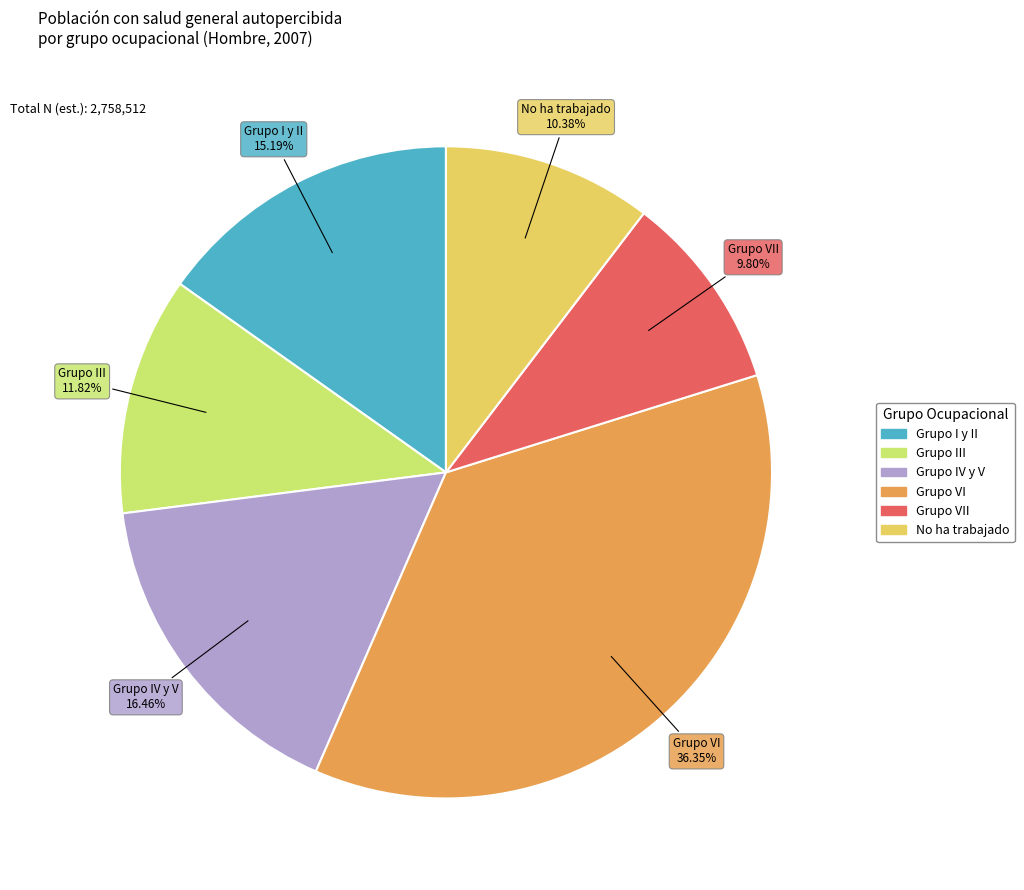

Does any single category account for the majority?

No